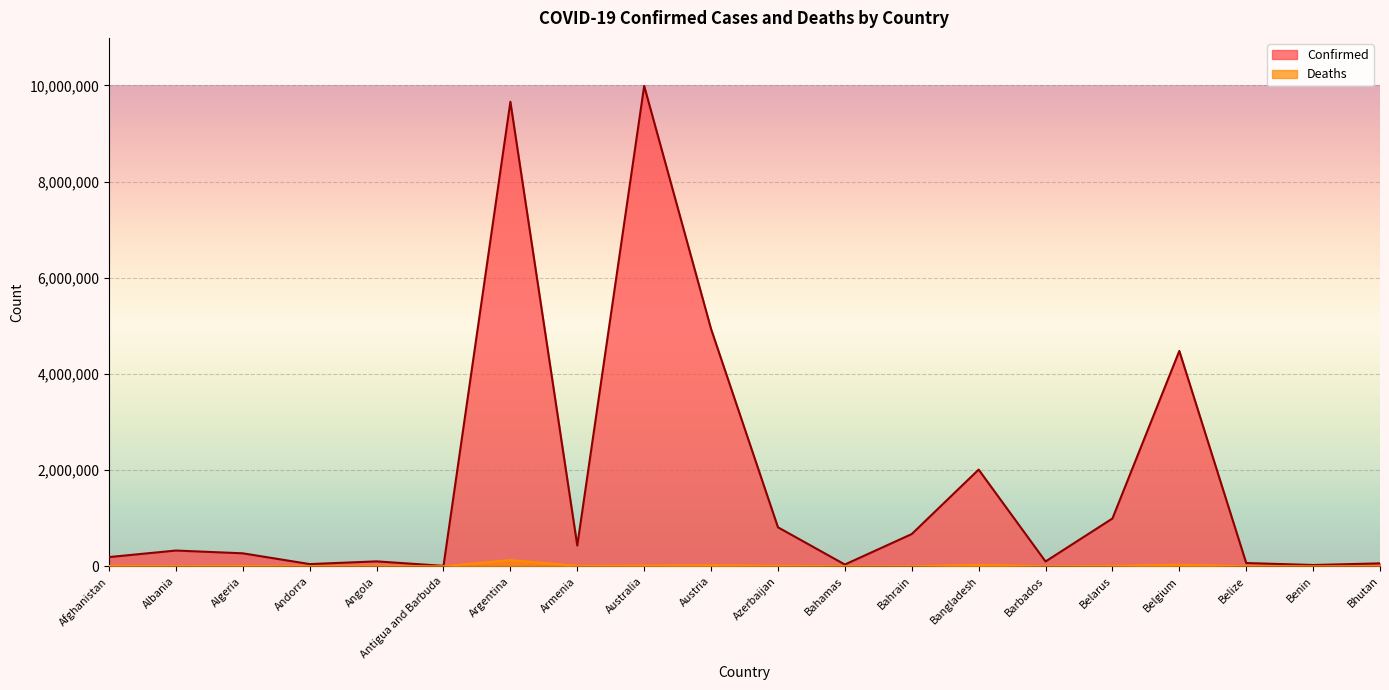

Which series changed the most between Azerbaijan and Benin?

Confirmed